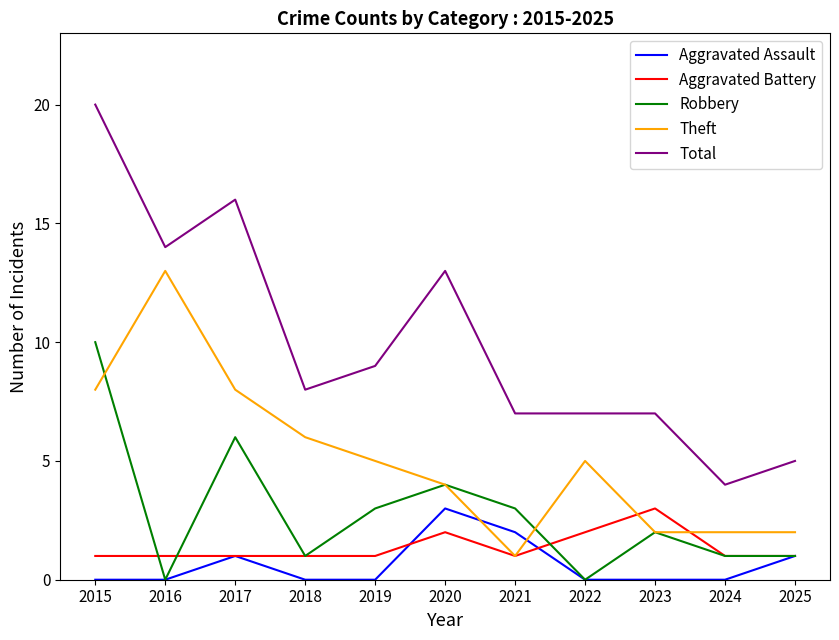

Is it true that Total equals 13 at 2020?

True